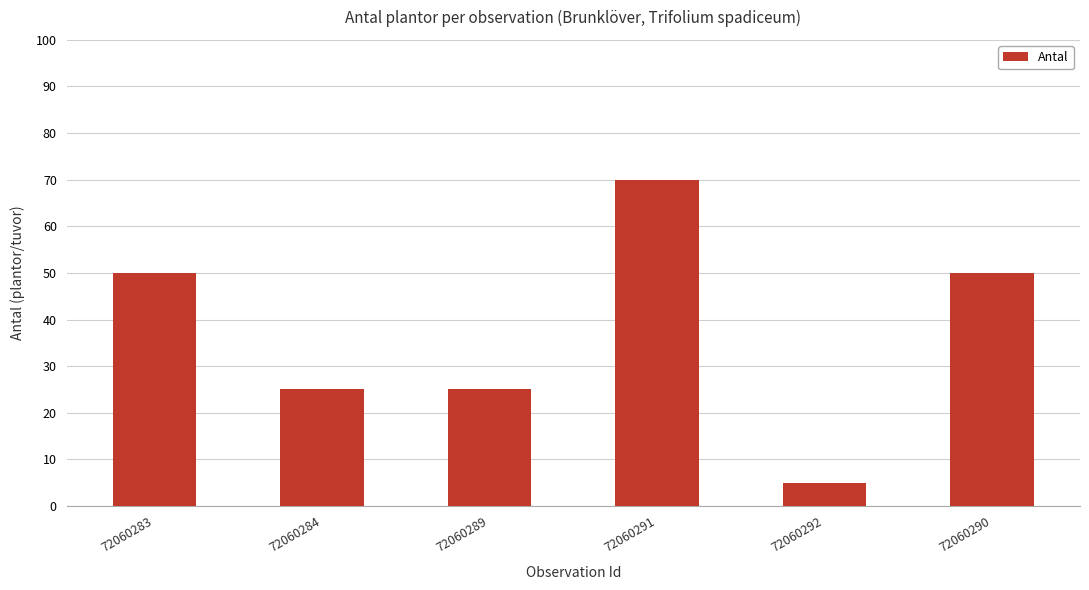

Which label corresponds to the largest value in the chart?

72060291